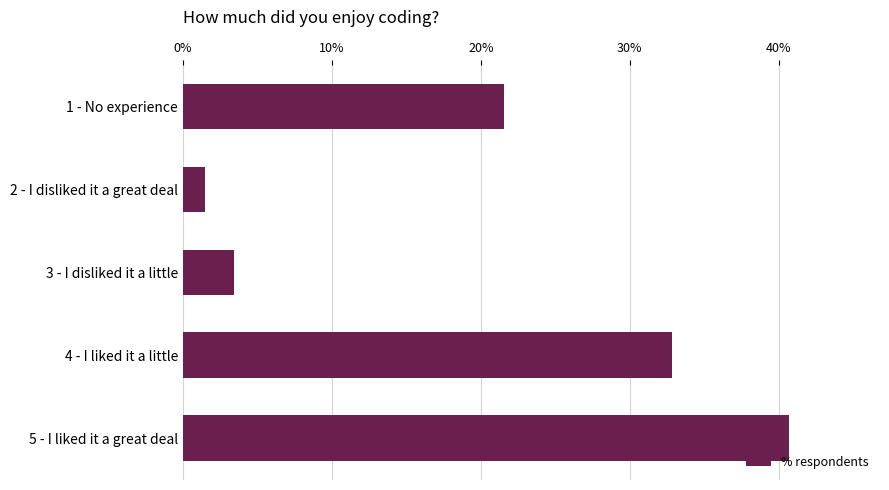

What is the label of the 2nd bar from the top?

2 - I disliked it a great deal